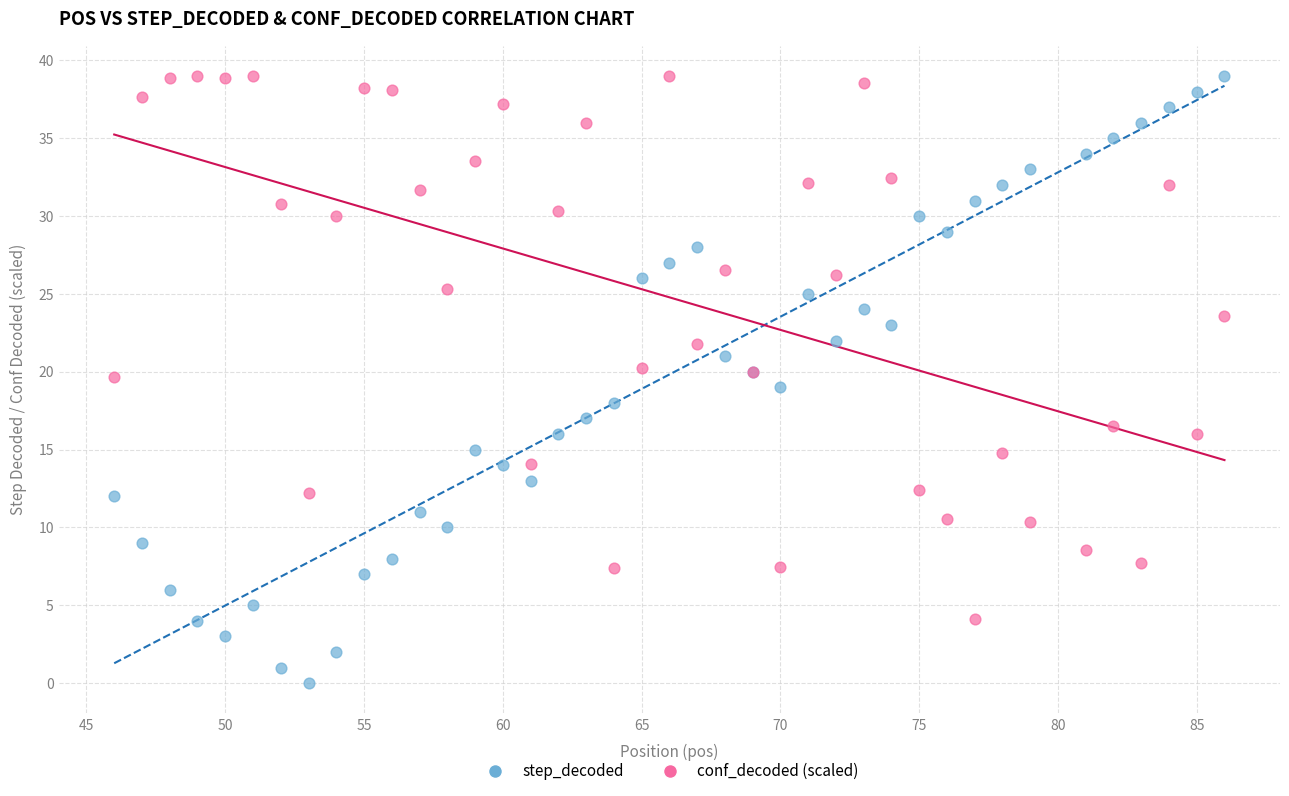

Which series contains the lowest Y value?

step_decoded